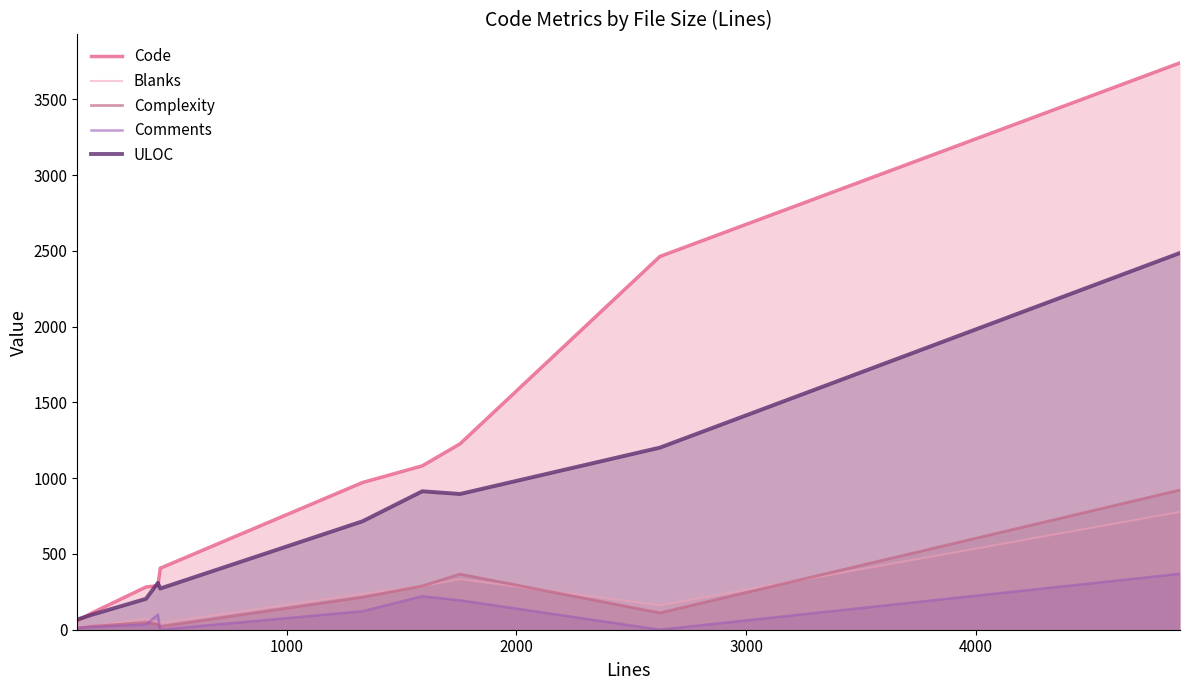

Which series has the largest range (max minus min)?

Code